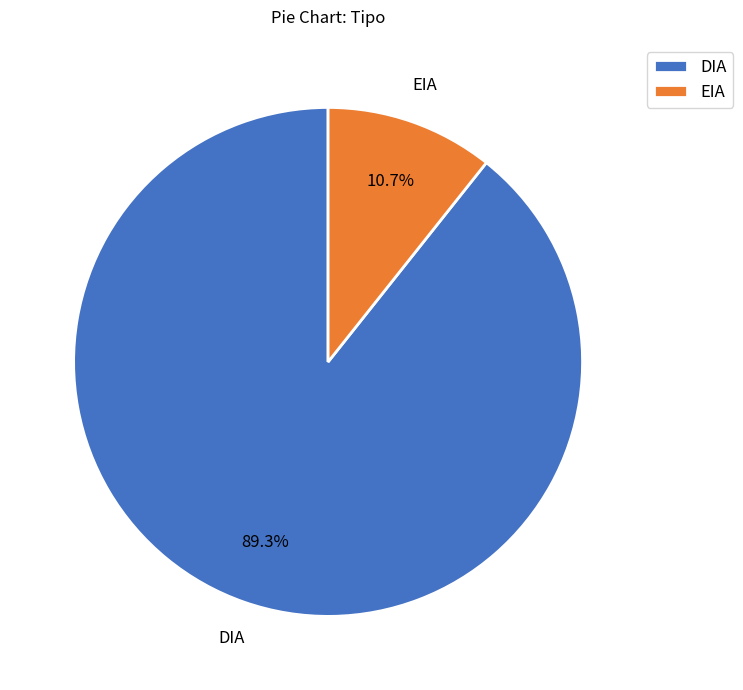

Do EIA and DIA together represent more than half of the pie?

Yes